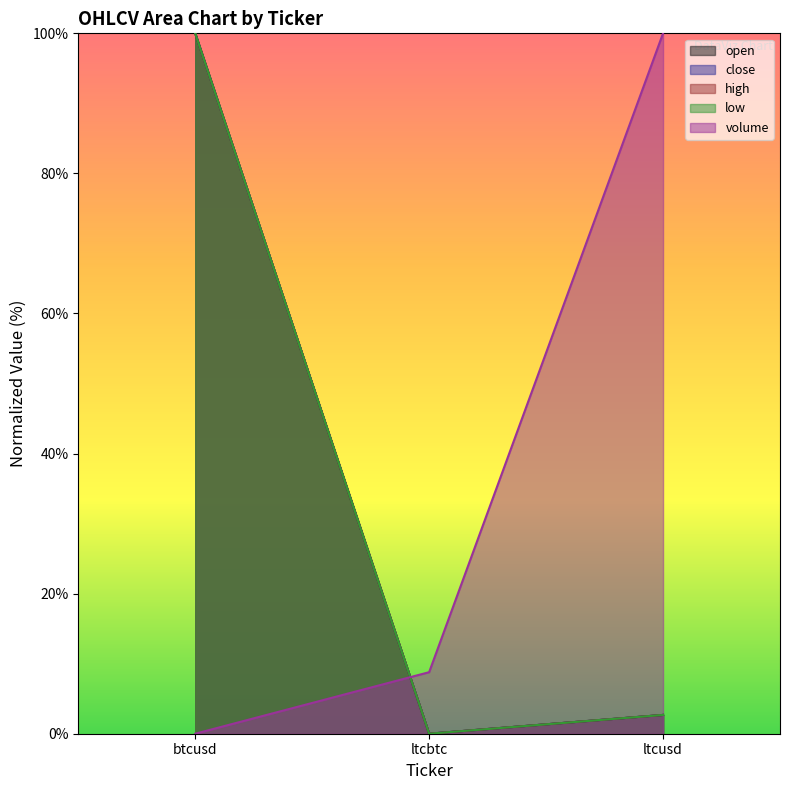

How many lines are shown in the chart?

5